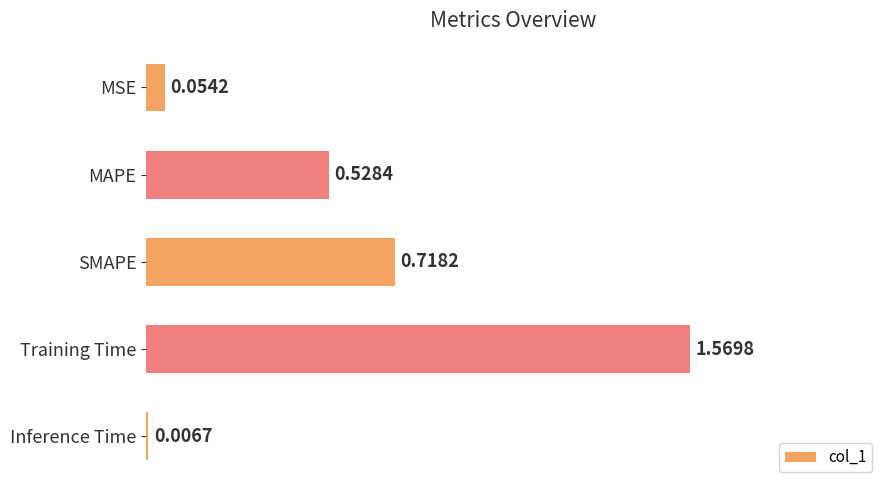

Which label corresponds to the smallest value in the chart?

Inference Time